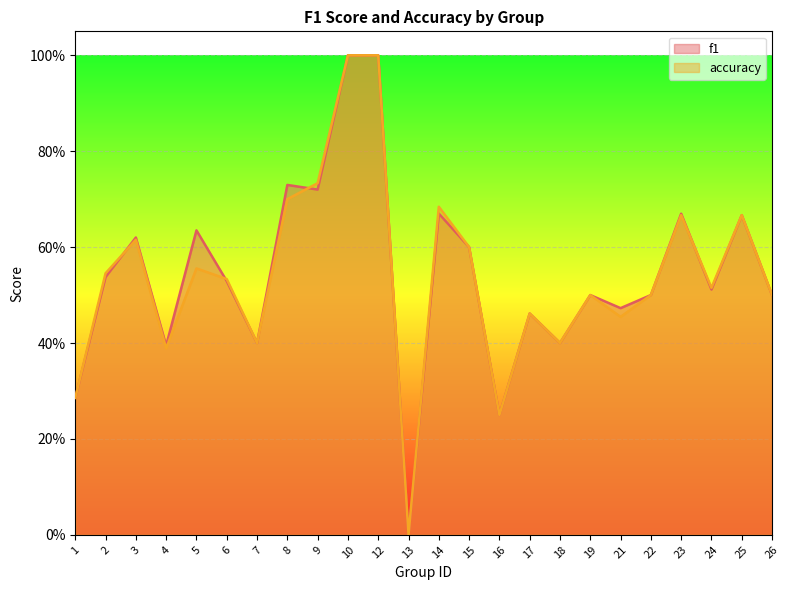

Rank the series by their maximum value, from lowest to highest.

f1, accuracy